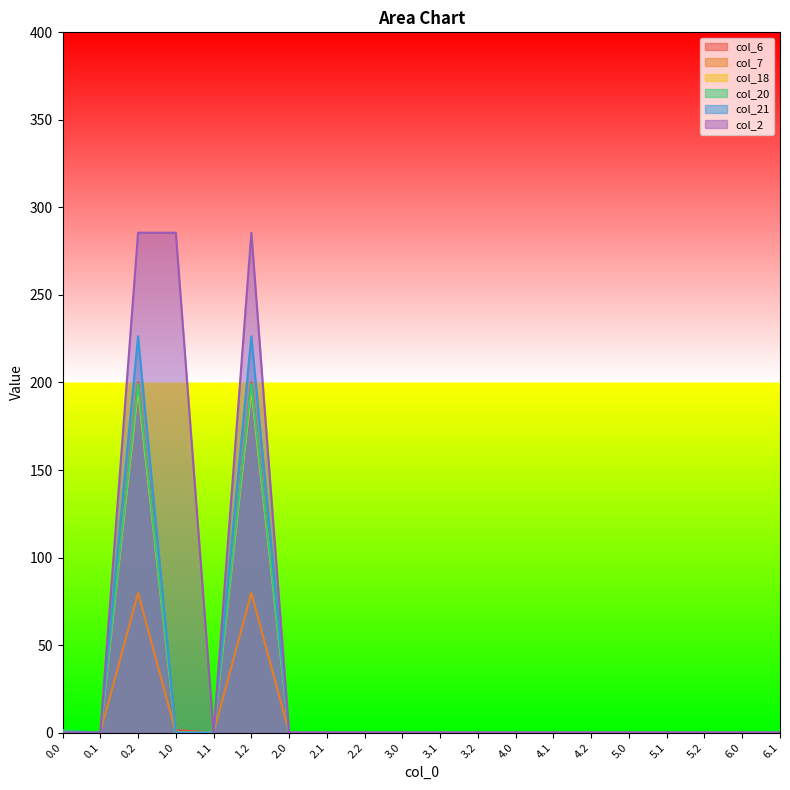

Which series has the largest total across all categories?

col_2